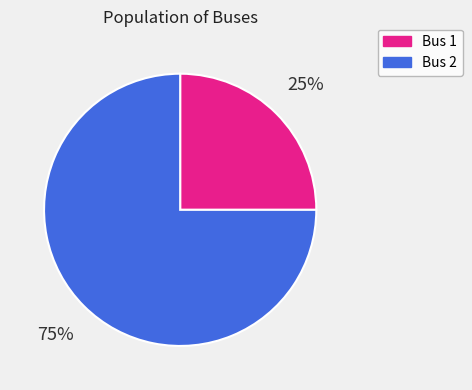

To the nearest percent, what portion does Bus 1 represent?

25%